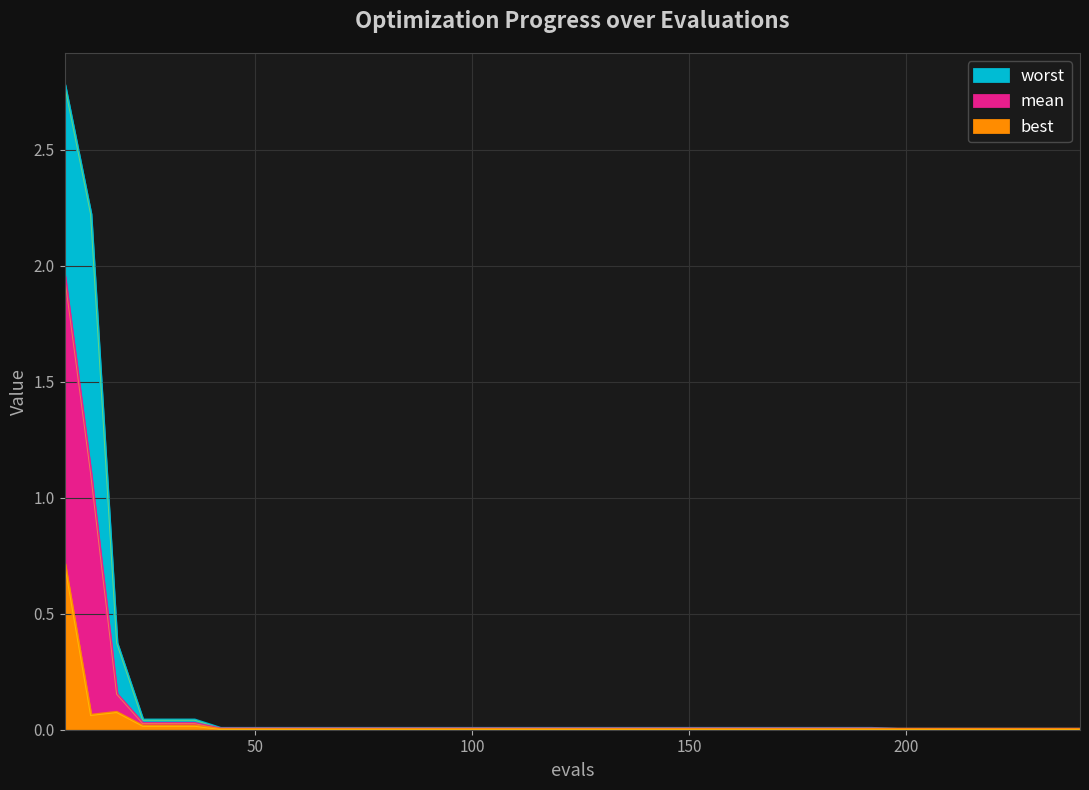

Reading right to left, list all the values displayed in this chart.

mean: 0.0	0.0	0.0	0.0	0.0	0.0	0.0	0.0	0.0	0.0	0.0	0.0	0.0	0.0	0.0	0.0	0.0	0.0	0.0	0.0	0.0	0.0	0.0	0.0	0.0	0.0	0.0	0.0	0.0	0.0	0.0	0.0	0.0	0.0	0.0	0.0	0.0	0.2	1.1	2.0
best: 0.0	0.0	0.0	0.0	0.0	0.0	0.0	0.0	0.0	0.0	0.0	0.0	0.0	0.0	0.0	0.0	0.0	0.0	0.0	0.0	0.0	0.0	0.0	0.0	0.0	0.0	0.0	0.0	0.0	0.0	0.0	0.0	0.0	0.0	0.0	0.0	0.0	0.1	0.1	0.7
worst: 0.0	0.0	0.0	0.0	0.0	0.0	0.0	0.0	0.0	0.0	0.0	0.0	0.0	0.0	0.0	0.0	0.0	0.0	0.0	0.0	0.0	0.0	0.0	0.0	0.0	0.0	0.0	0.0	0.0	0.0	0.0	0.0	0.0	0.0	0.0	0.0	0.0	0.4	2.2	2.8